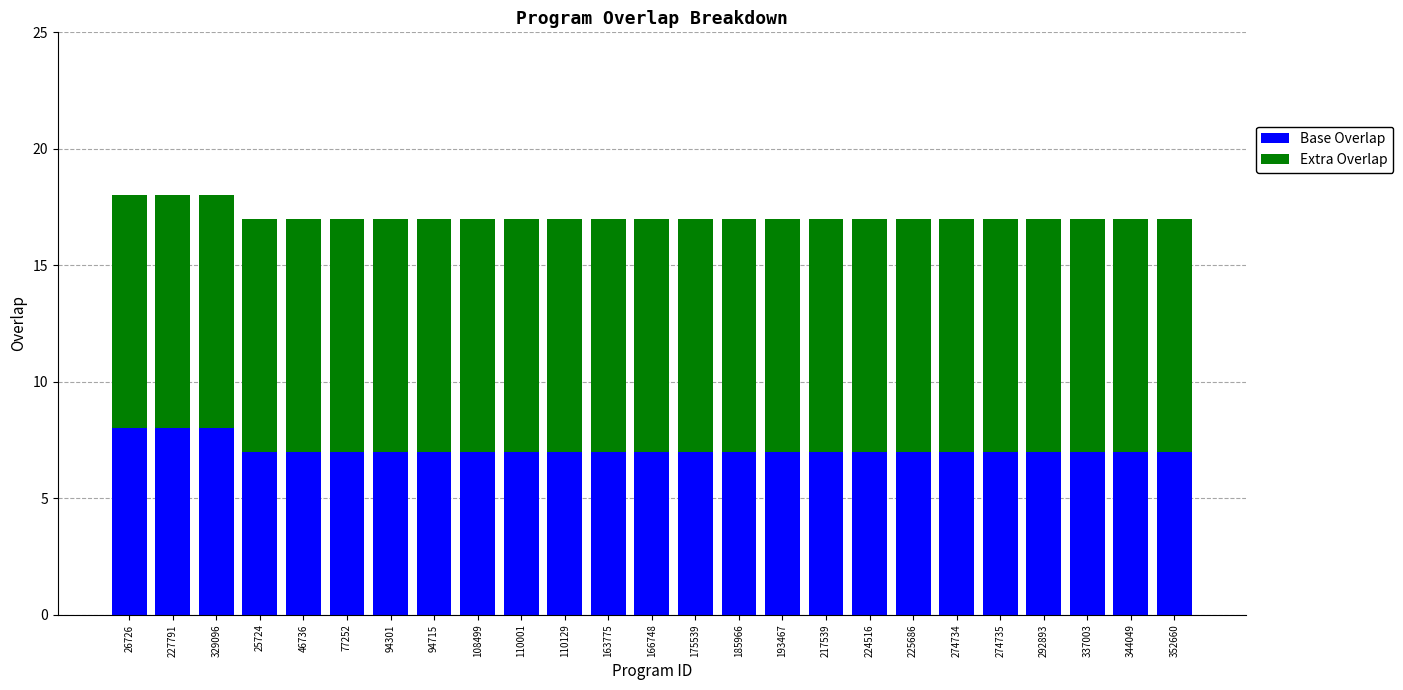

What is the total value across all series at 110129?

17